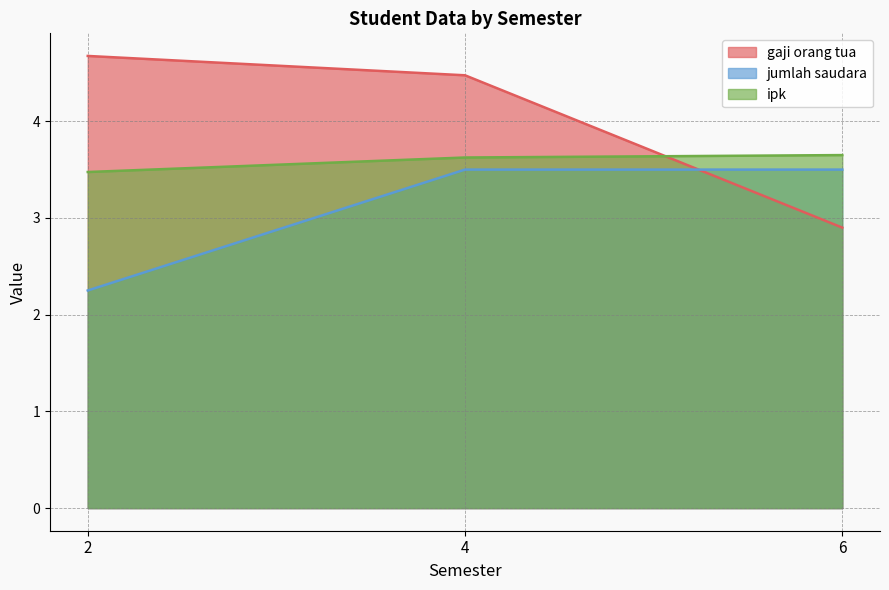

What is the highest value of the jumlah saudara series?

3.5